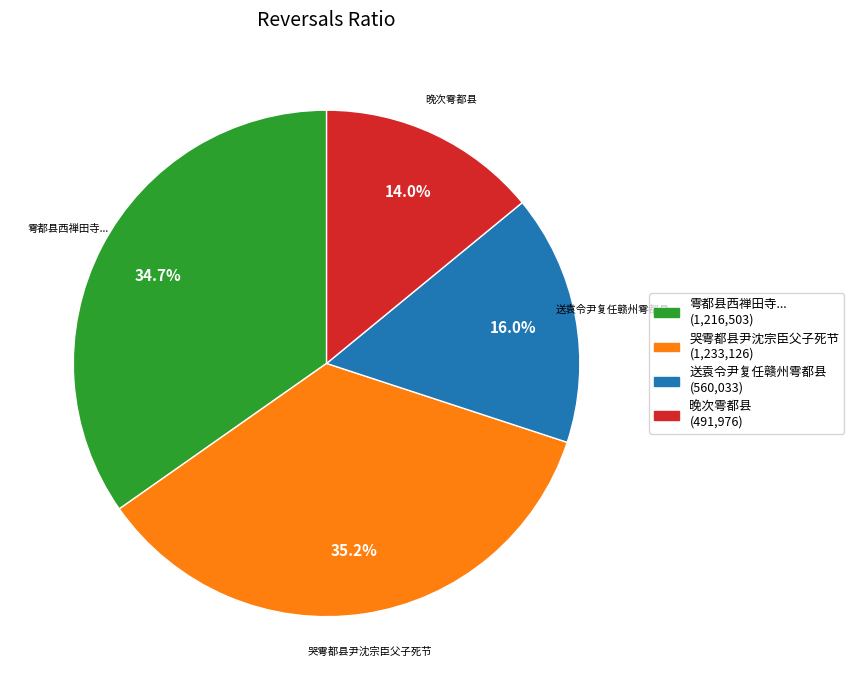

How many segments does this pie chart have?

4